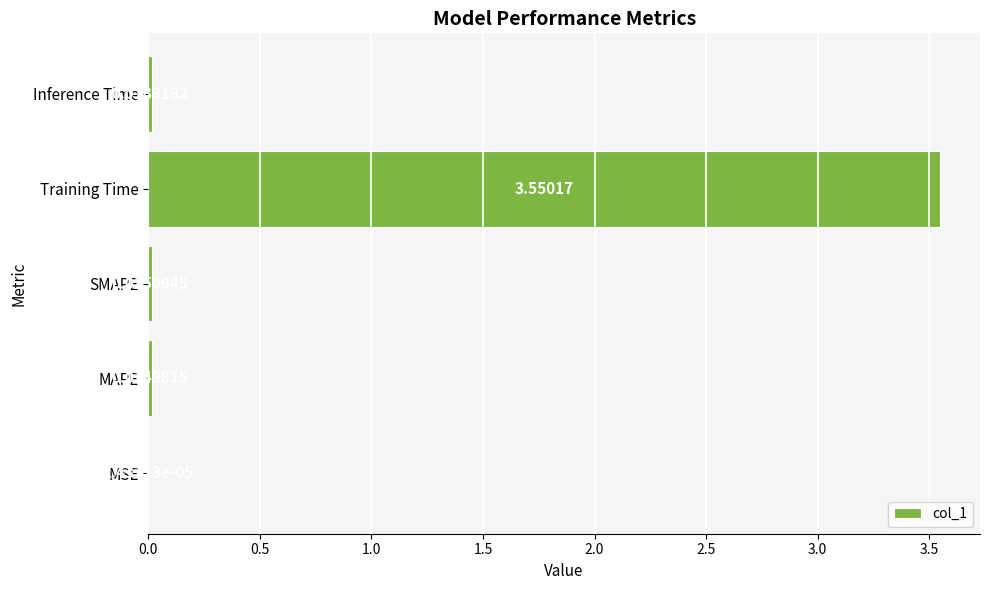

At which category does the chart reach its peak across all series?

Training Time